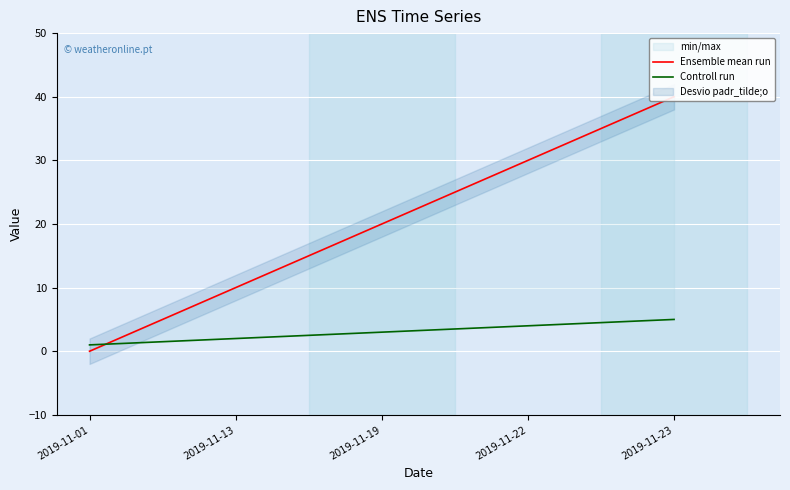

At which label does Controll run reach its minimum?

2019-11-01